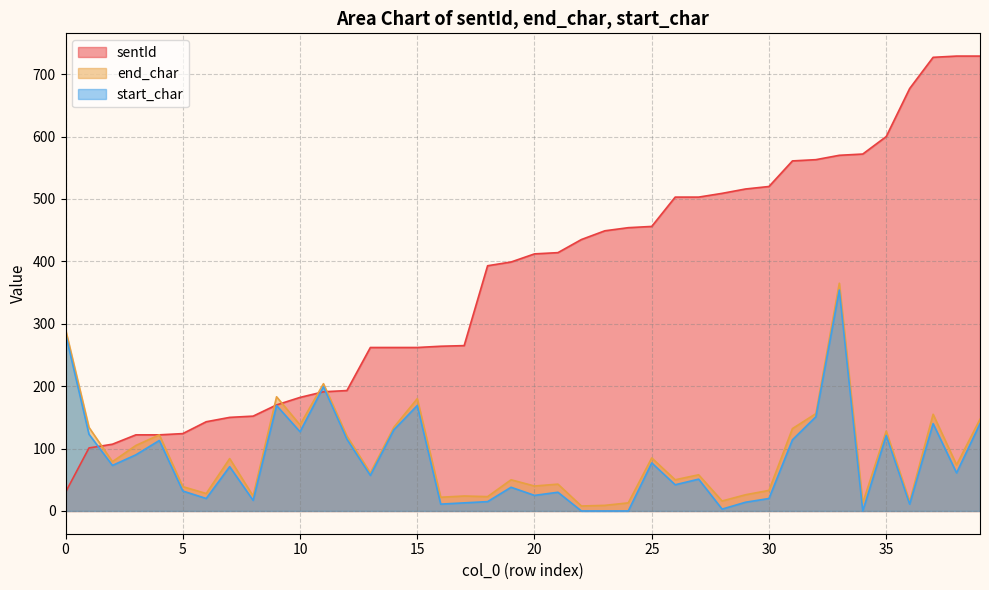

At which label does end_char reach its minimum?

22